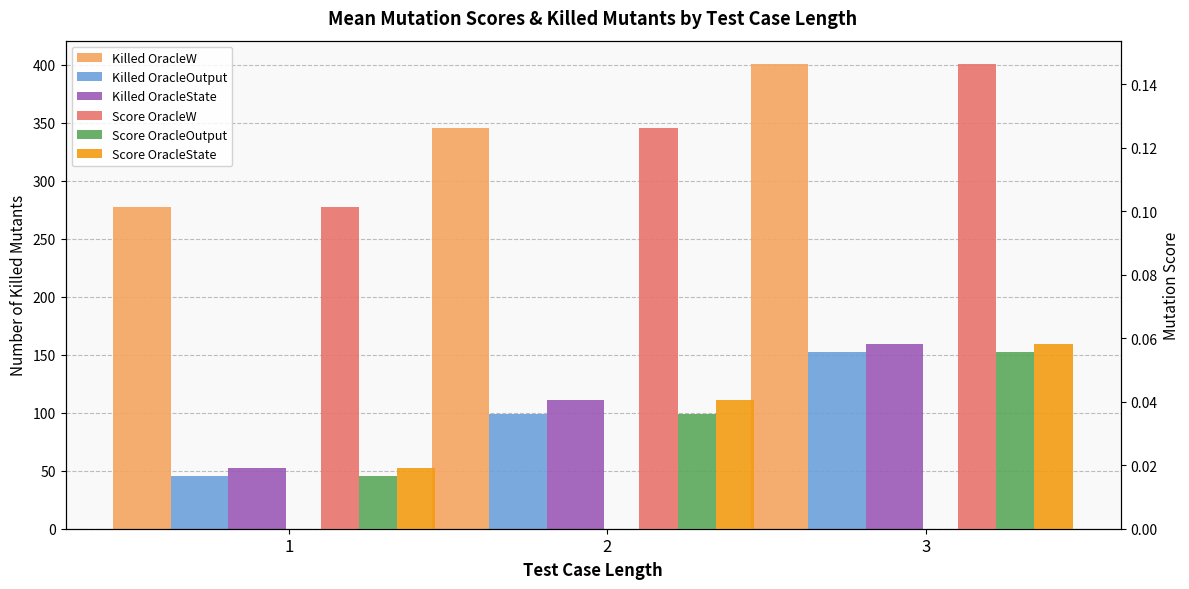

Count the number of categories in the chart.

3